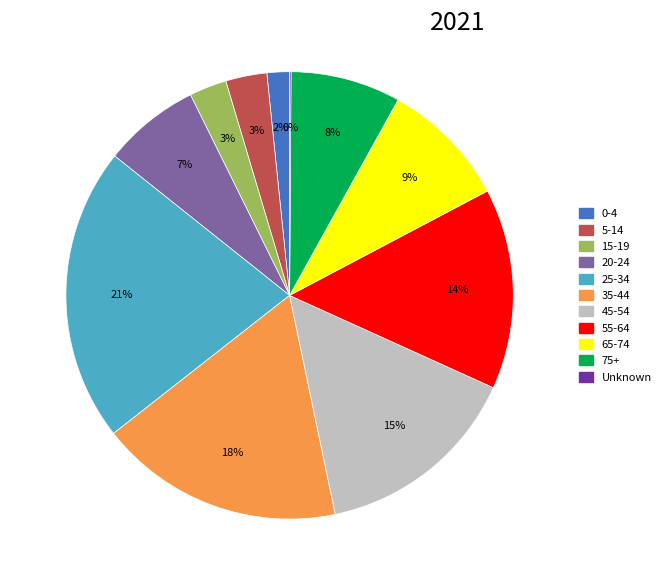

Which has a higher value, 20-24 or 75+?

75+